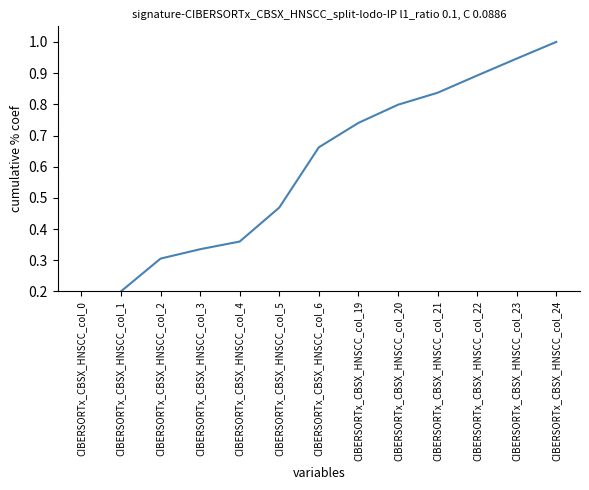

Reading right to left, list all the values displayed in this chart.

CIBERSORTx_CBSX_HNSCC_col_24=1.0	CIBERSORTx_CBSX_HNSCC_col_23=0.9	CIBERSORTx_CBSX_HNSCC_col_22=0.9	CIBERSORTx_CBSX_HNSCC_col_21=0.8	CIBERSORTx_CBSX_HNSCC_col_20=0.8	CIBERSORTx_CBSX_HNSCC_col_19=0.7	CIBERSORTx_CBSX_HNSCC_col_6=0.7	CIBERSORTx_CBSX_HNSCC_col_5=0.5	CIBERSORTx_CBSX_HNSCC_col_4=0.4	CIBERSORTx_CBSX_HNSCC_col_3=0.3	CIBERSORTx_CBSX_HNSCC_col_2=0.3	CIBERSORTx_CBSX_HNSCC_col_1=0.2	CIBERSORTx_CBSX_HNSCC_col_0=0.0